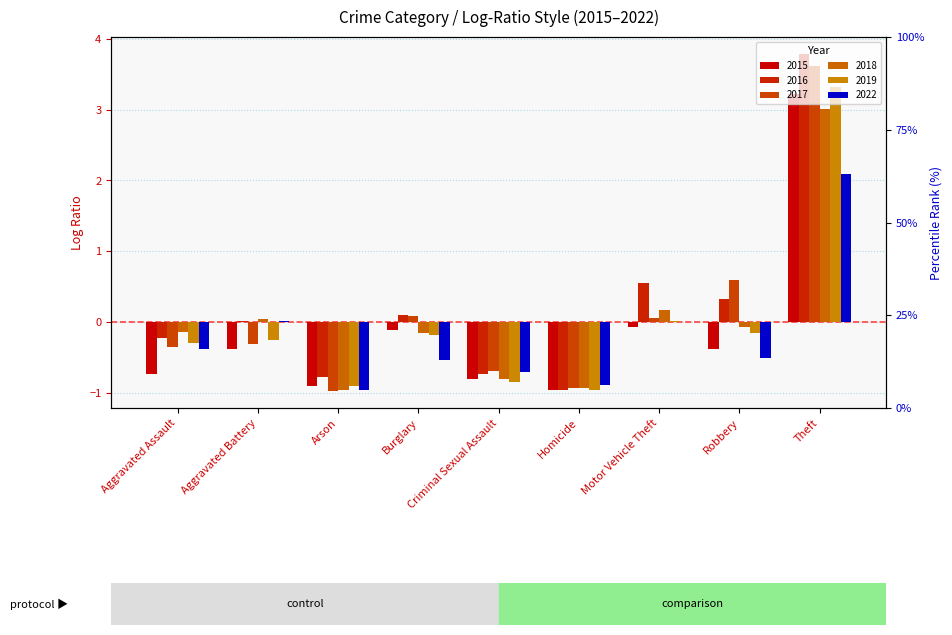

What is the label of the 9th bar from the right?

Aggravated Assault